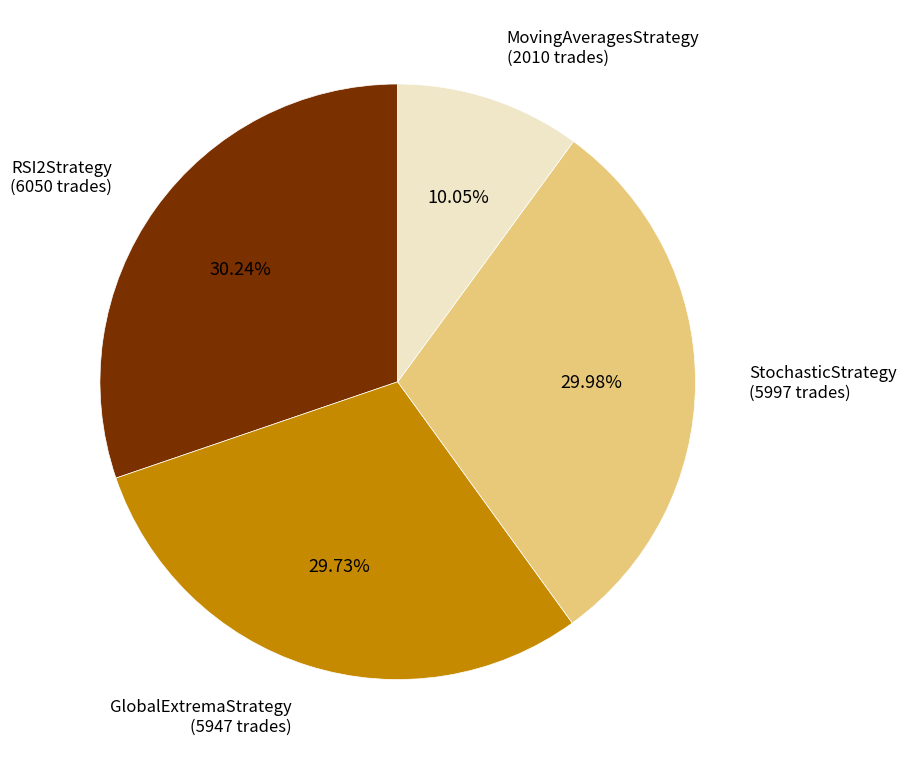

Does any single category account for the majority?

No